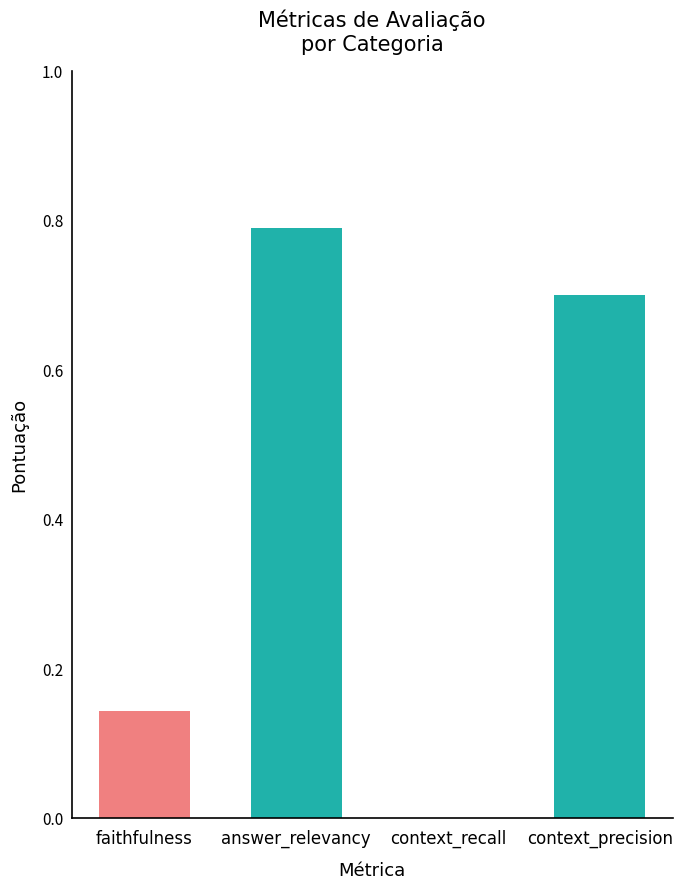

Is it true that the value at context_precision is 0.7?

True